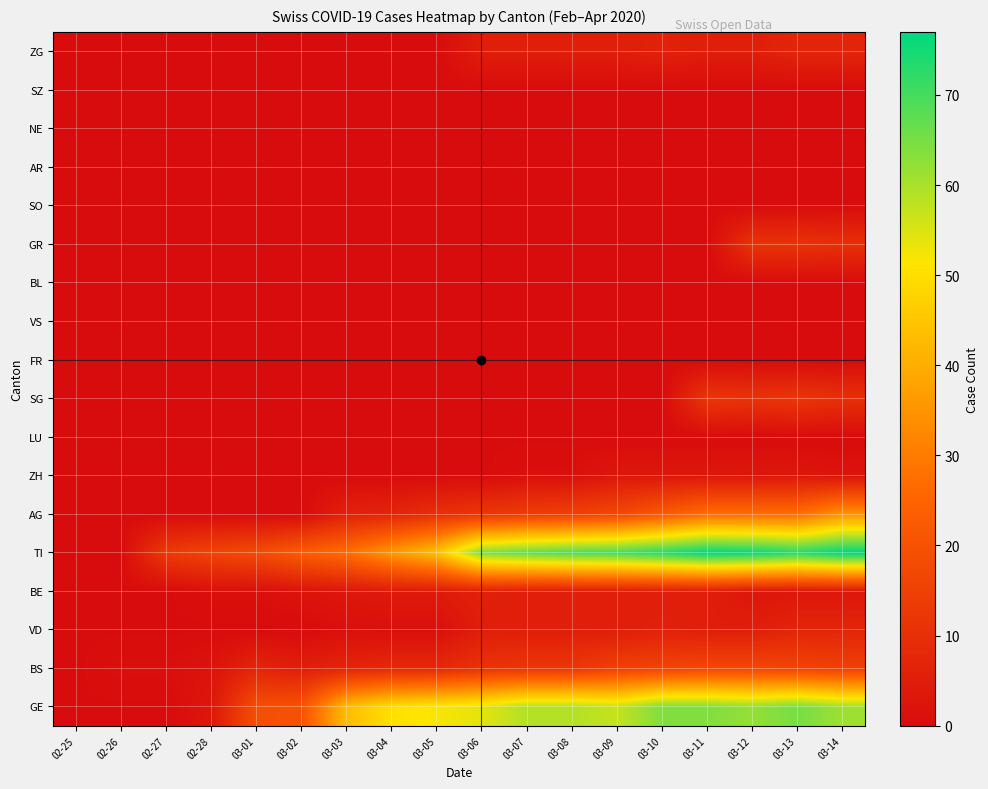

List the series in order of their peak value, highest first.

TI, GE, AG, BS, SG, GR, VD, ZG, BE, ZH, LU, FR, VS, BL, SO, AR, NE, SZ